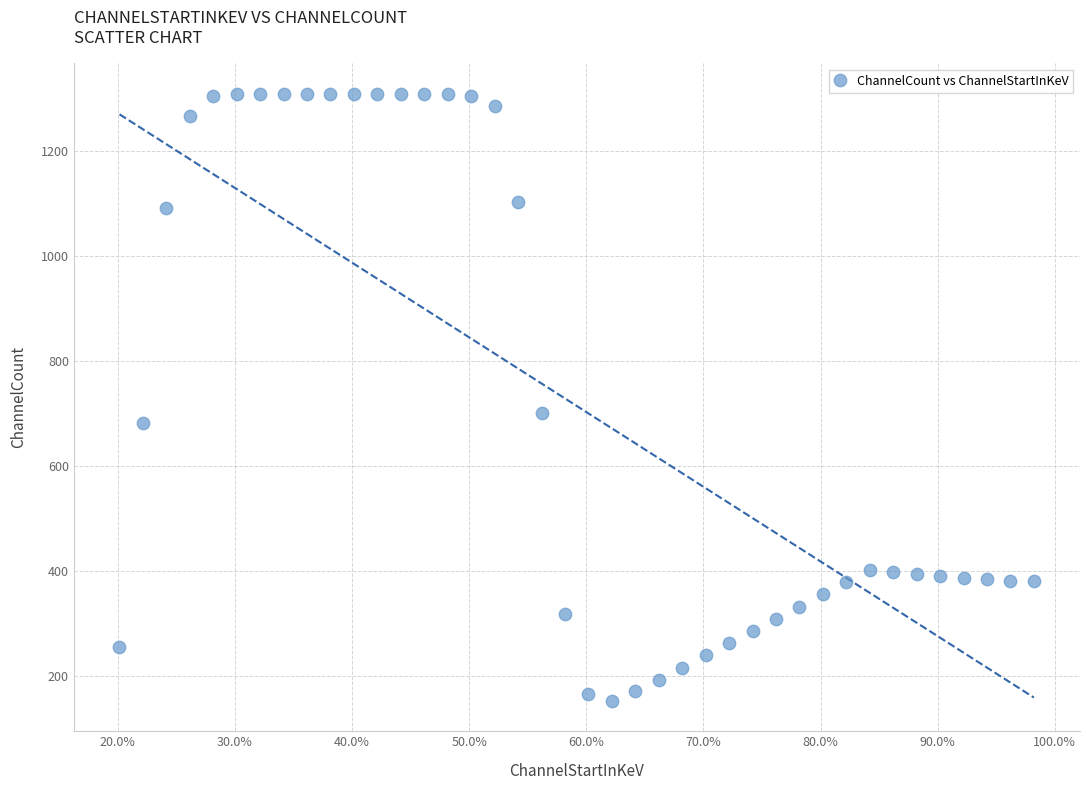

What Y value in the scatter plot is closest to 730?

700.6